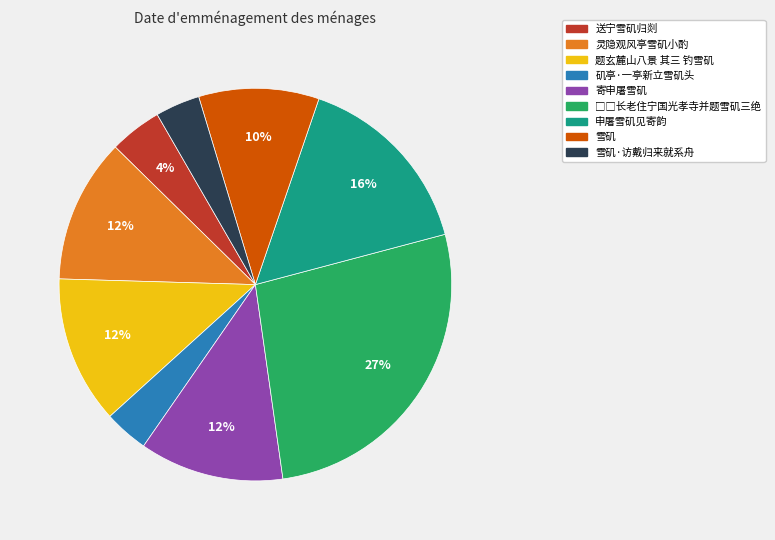

Is there a majority slice in this chart?

No